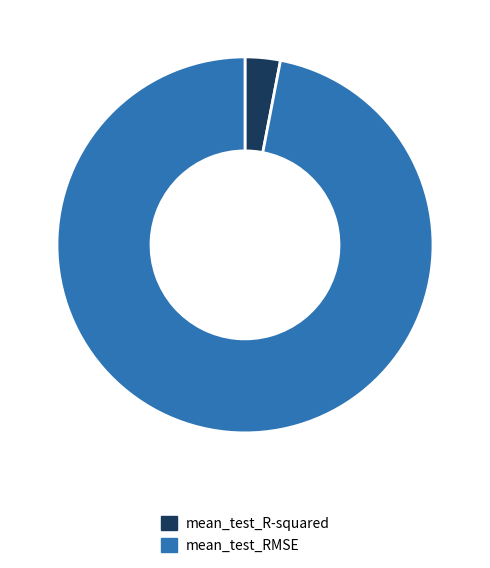

Which slice represents more than half of the pie?

mean_test_RMSE